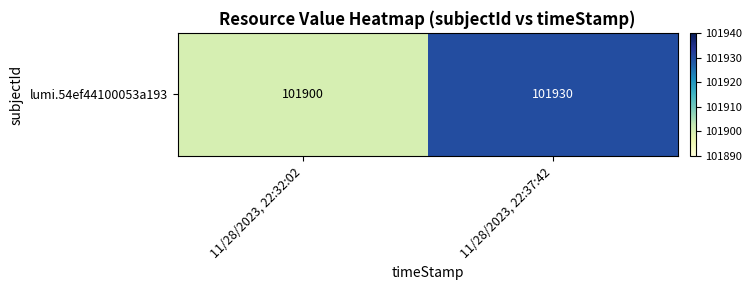

What is the approximate value at 11/28/2023, 22:32:02?

101900